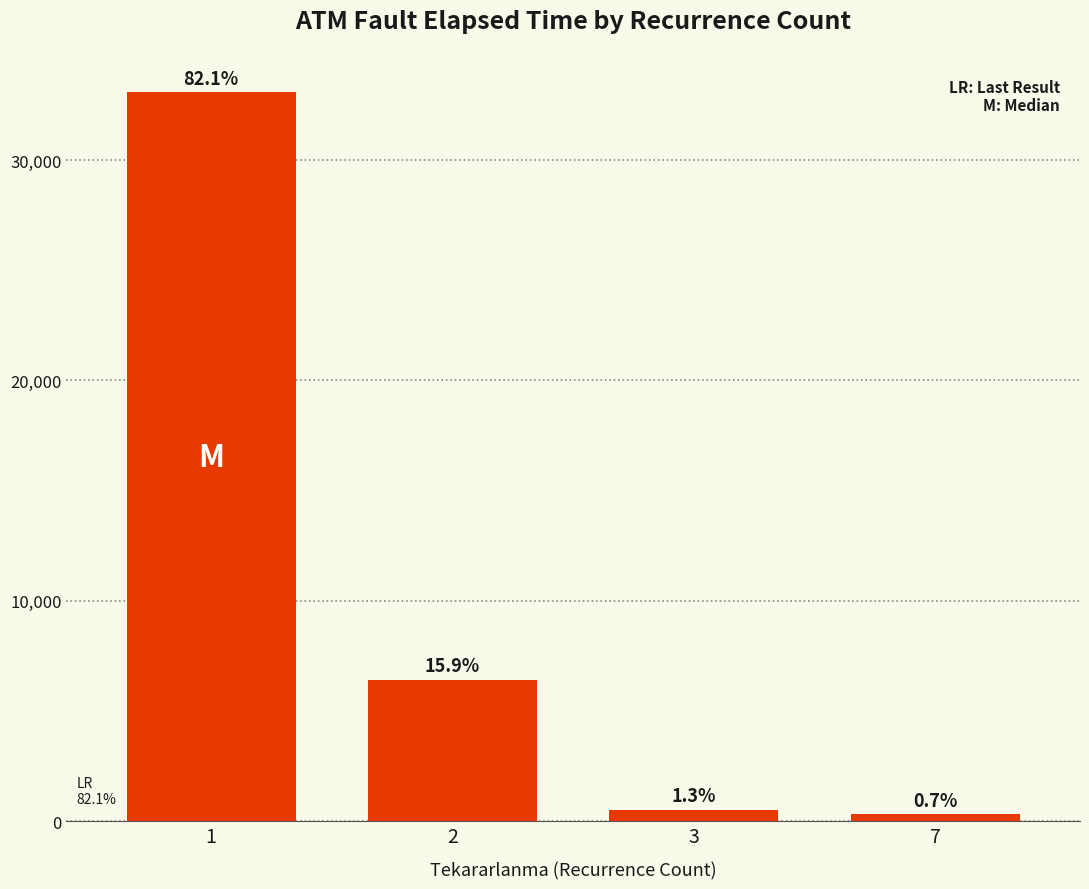

Approximately how many times larger is the value at 2 compared to 3?

12.6